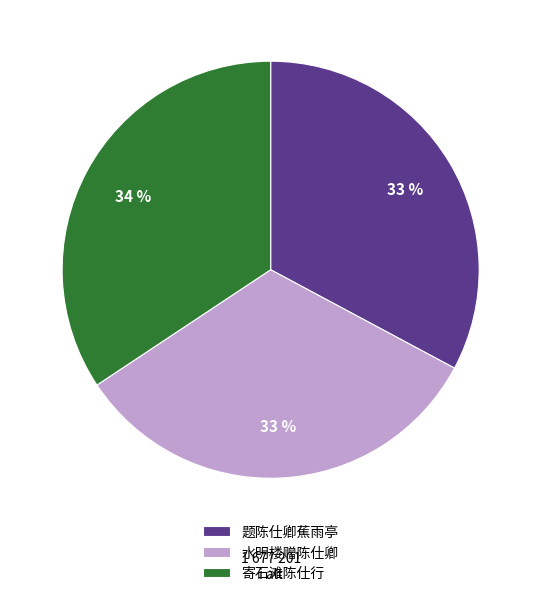

To the nearest percent, what portion does 寄石滩陈仕行 represent?

34%